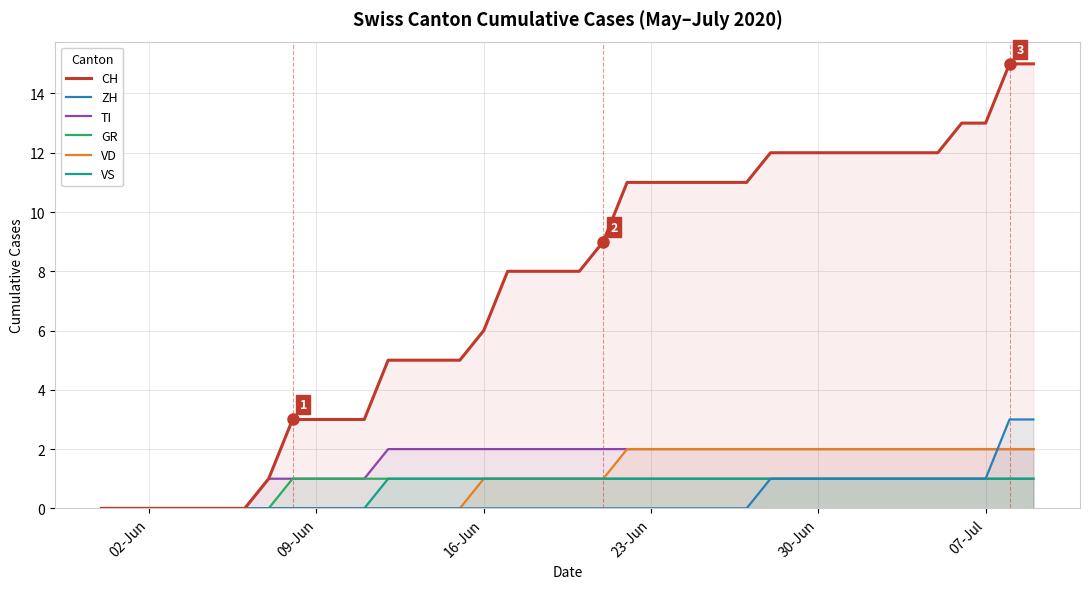

True or false: TI has a value of -1 at 02-Jun.

False